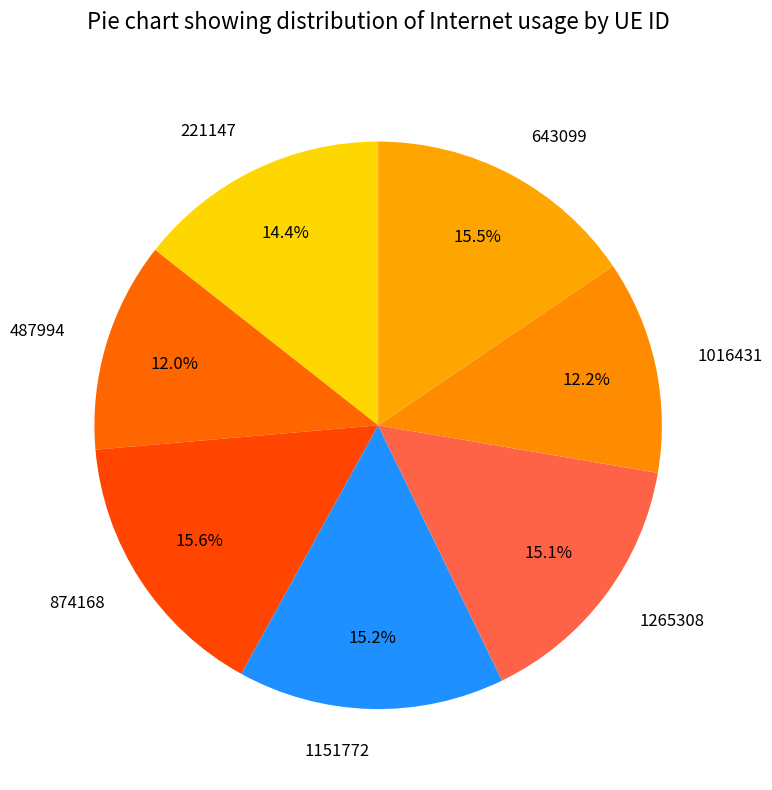

Do 874168 and 643099 together represent more than half of the pie?

No